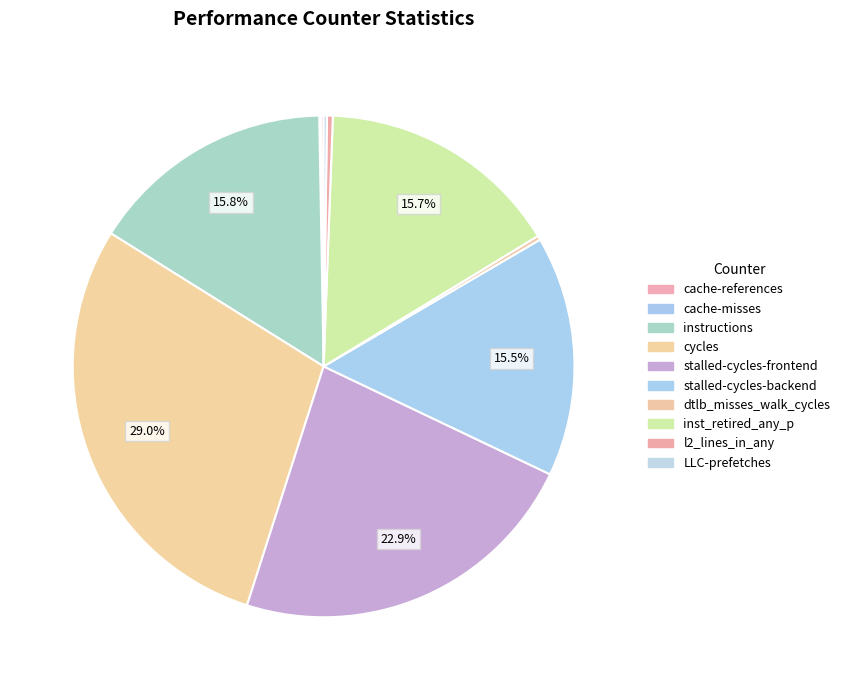

Combined, do dtlb_misses_walk_cycles and LLC-prefetches account for over 50%?

No